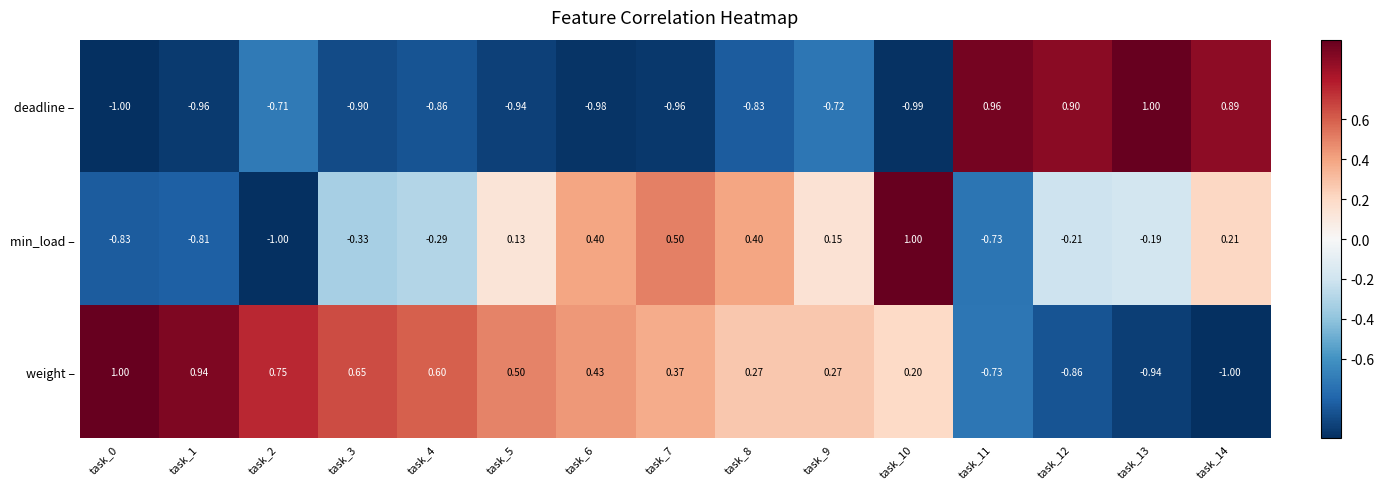

Rank the series at task_5 from highest to lowest value.

weight –, min_load –, deadline –